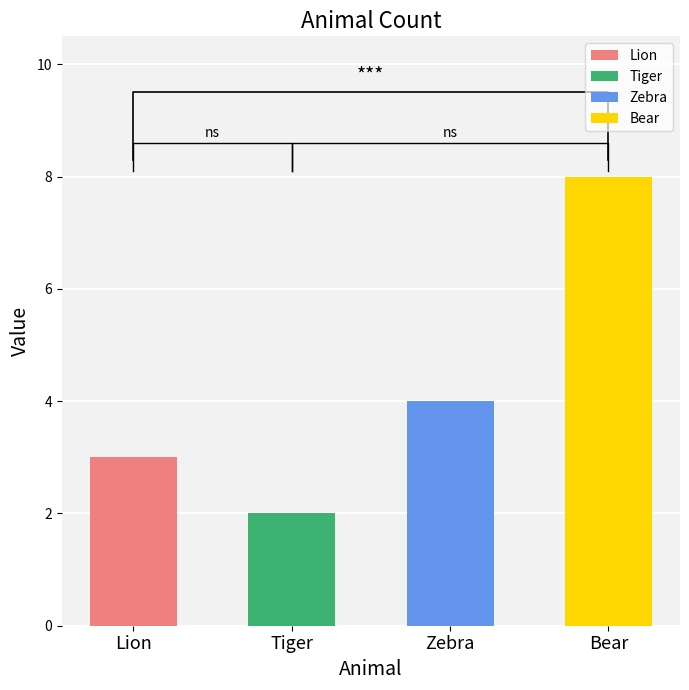

What is the change in value from Lion to Tiger?

-1